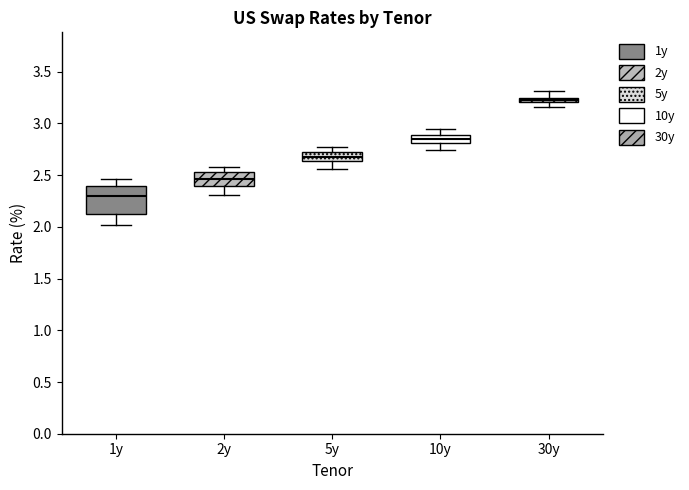

Which box is the tallest, from its lower edge to its upper edge?

1y